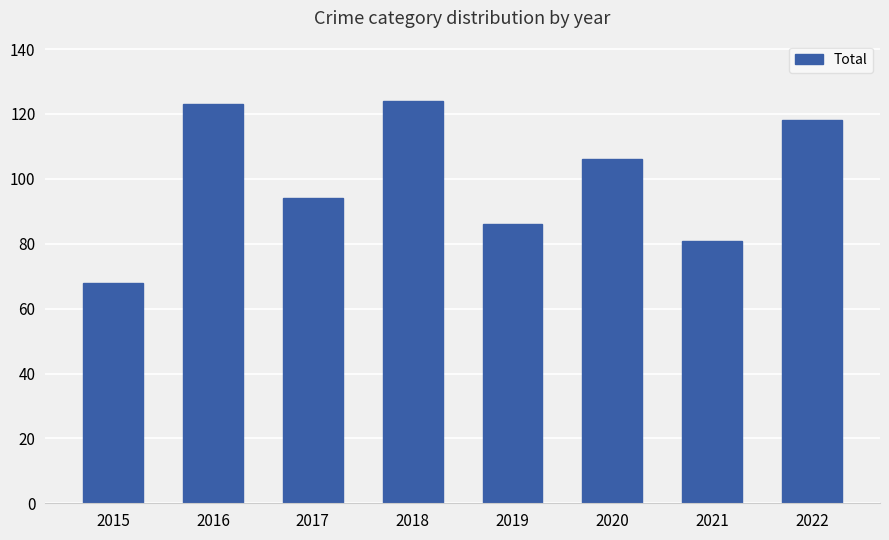

Reading left to right, what are all the values shown in this chart?

68	123	94	124	86	106	81	118